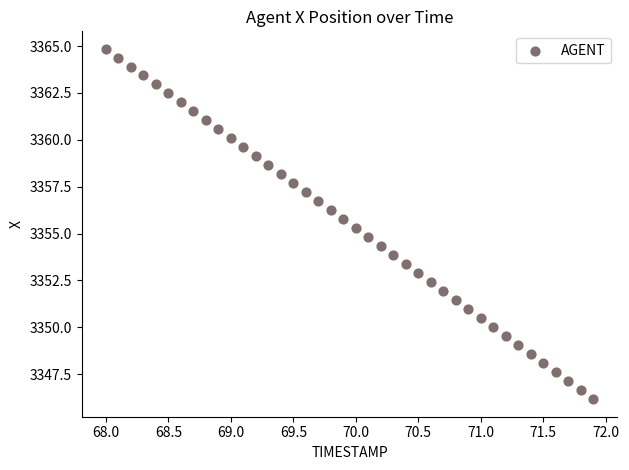

What is the range of Y values (max minus min)?

18.7